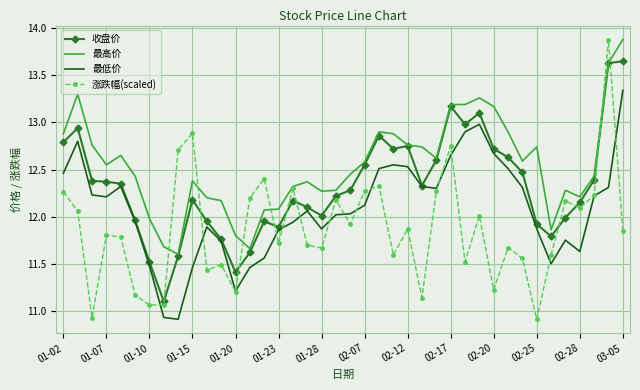

What is the maximum value shown in the chart?

13.9